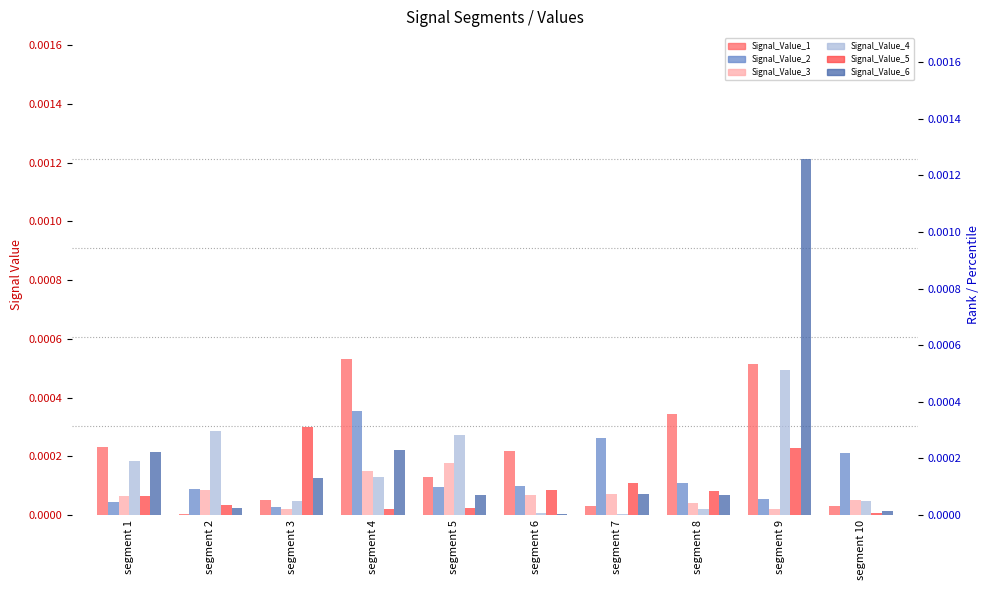

What are all the series names shown in the legend?

Signal_Value_1, Signal_Value_2, Signal_Value_3, Signal_Value_4, Signal_Value_5, Signal_Value_6